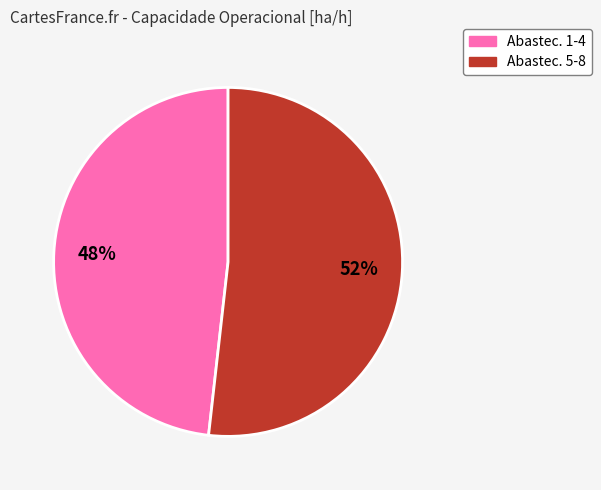

Does any single category account for the majority?

Yes